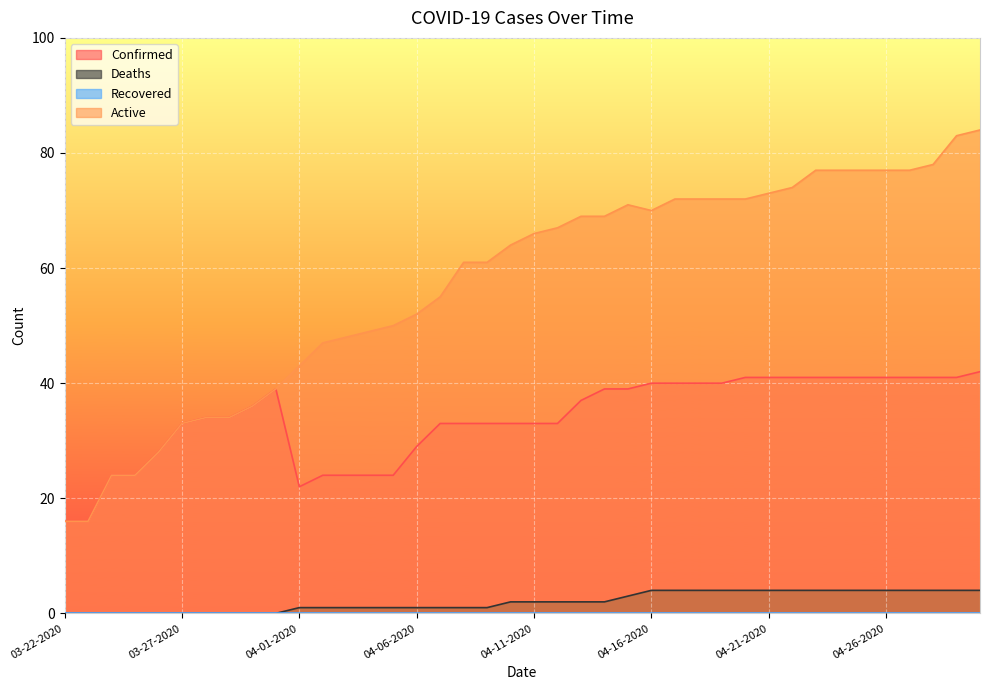

What position from the left is 03-27-2020?

6